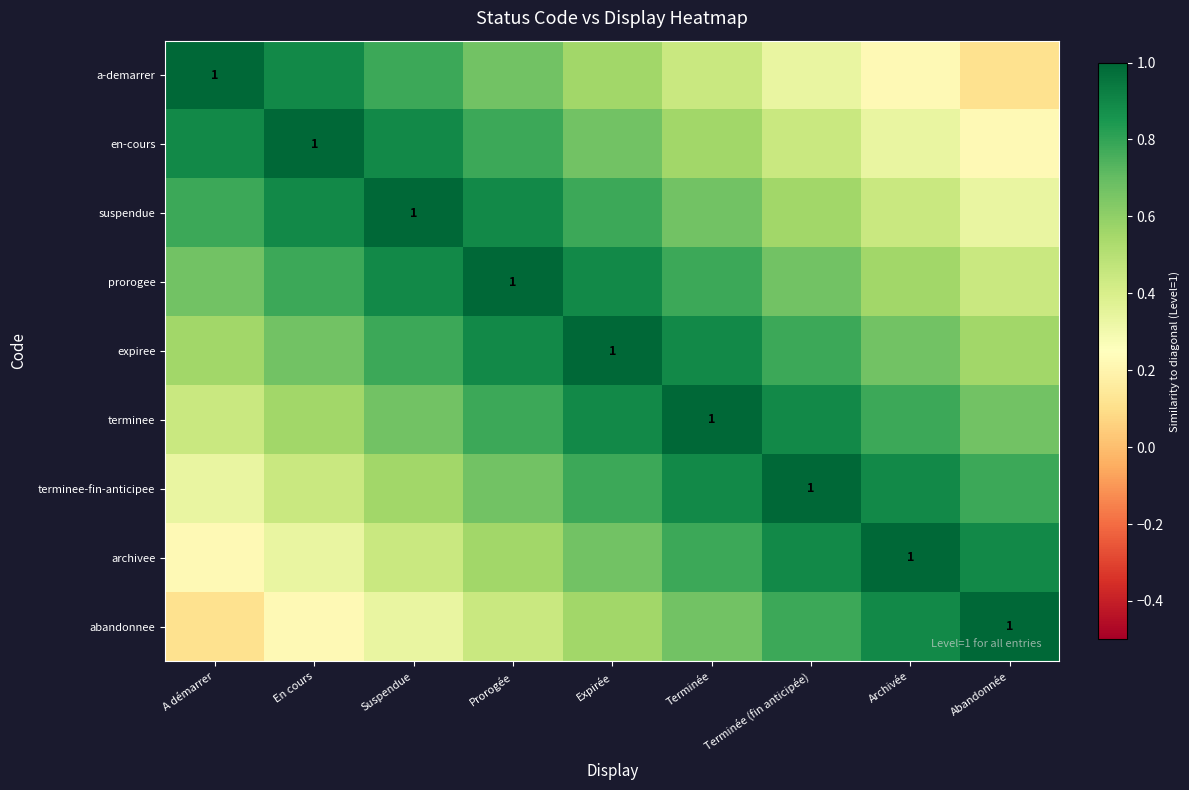

What is the minimum value shown in the chart?

0.1